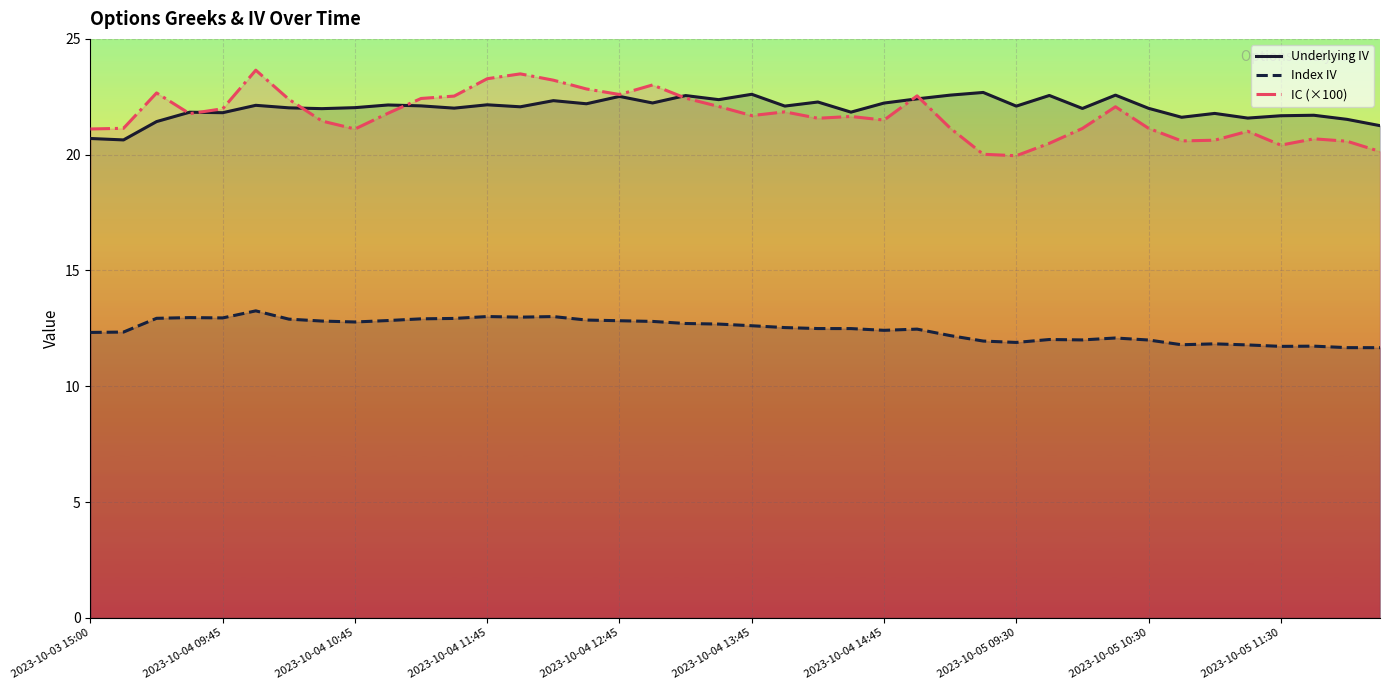

What is the highest value of the IC (×100) series?

23.6